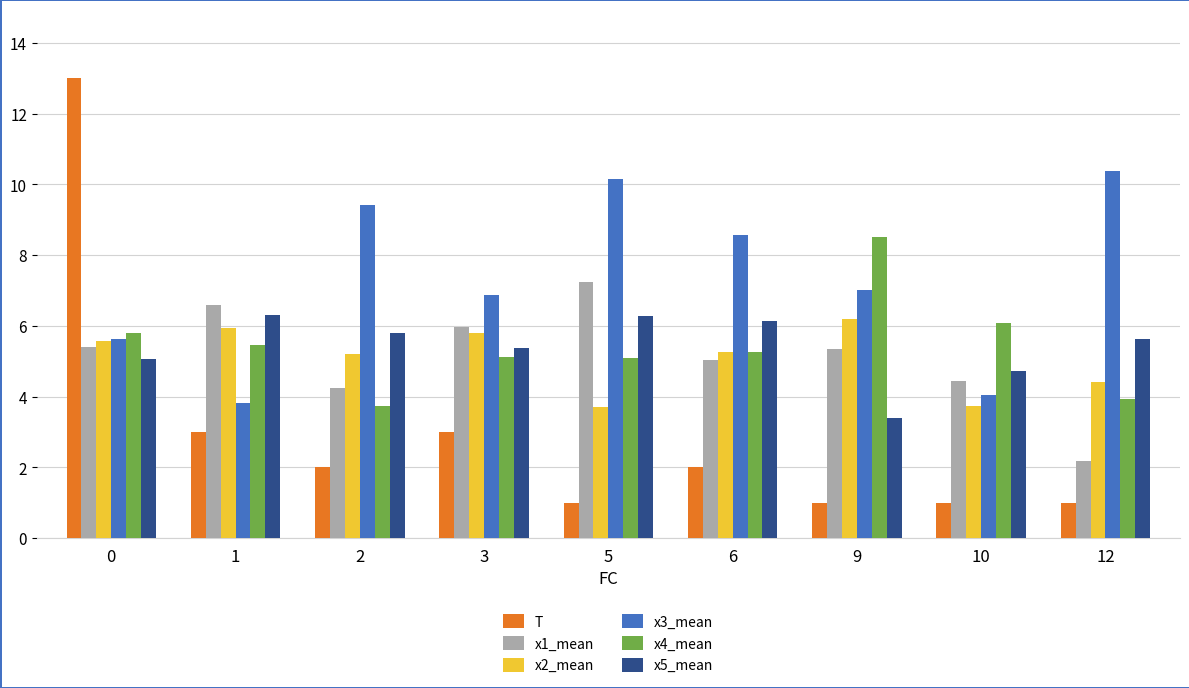

What is the total value across all series at 1?

31.1